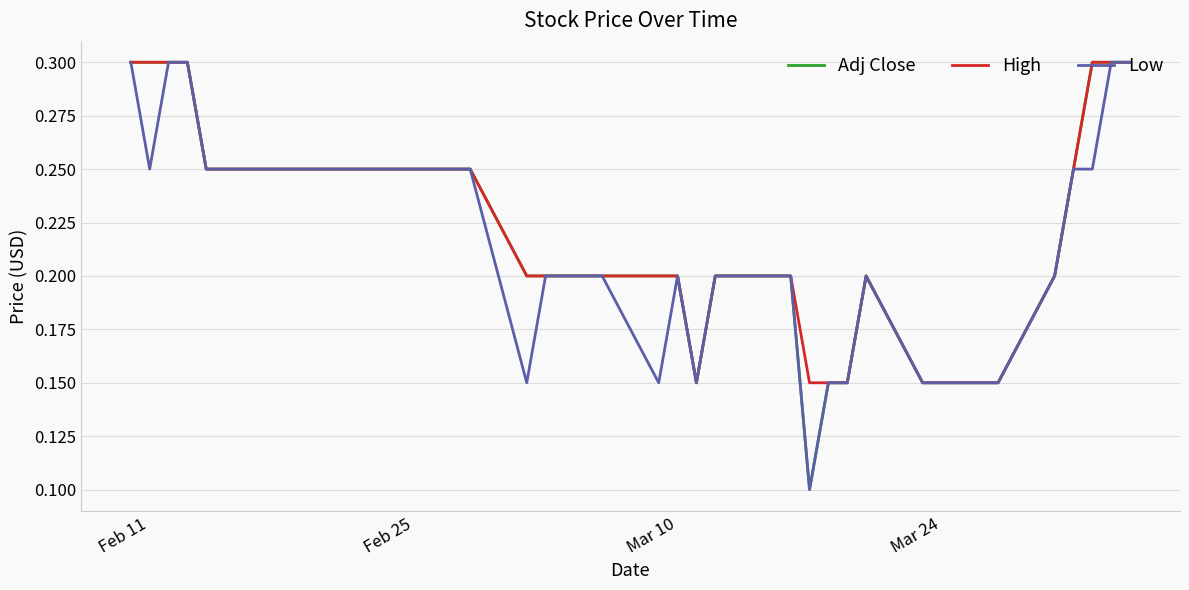

What is the maximum value for High?

0.3